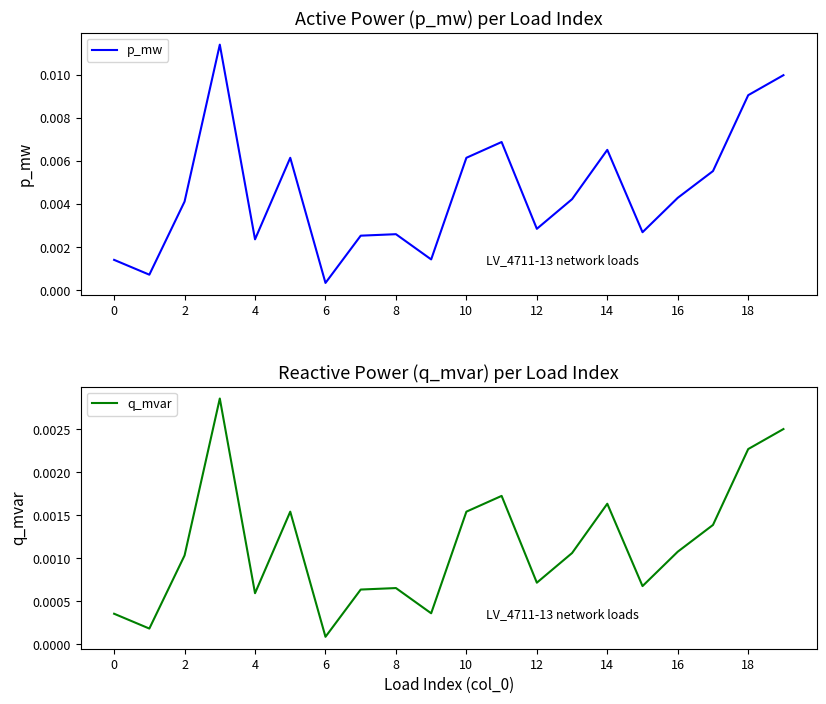

At which label is p_mw closest to 0?

6